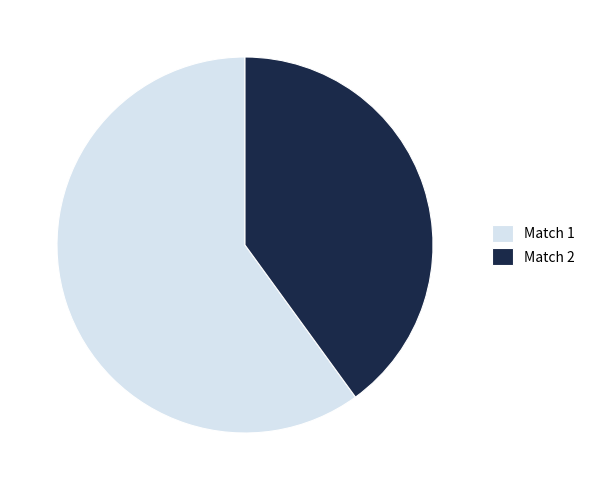

Approximately how many times larger is the value at Match 1 compared to Match 2?

1.5